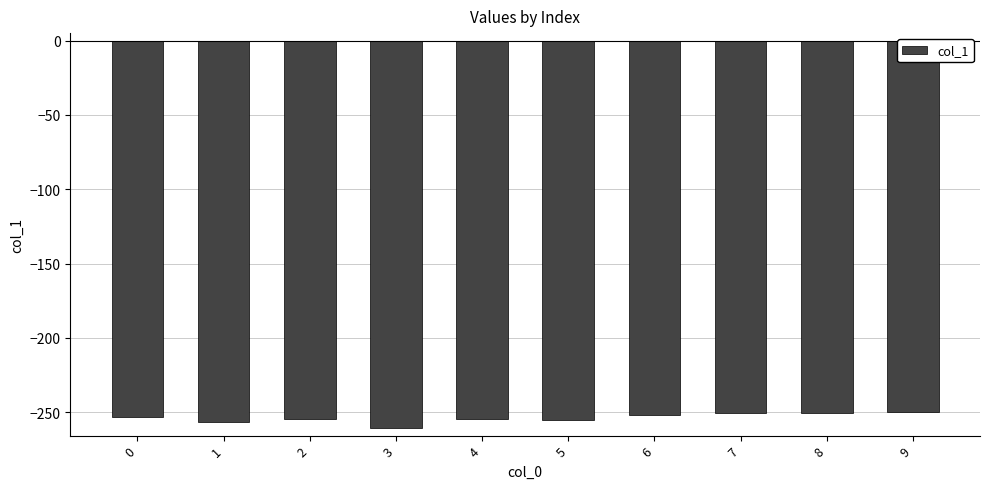

What is the value of the 4th bar from the left?

-260.7